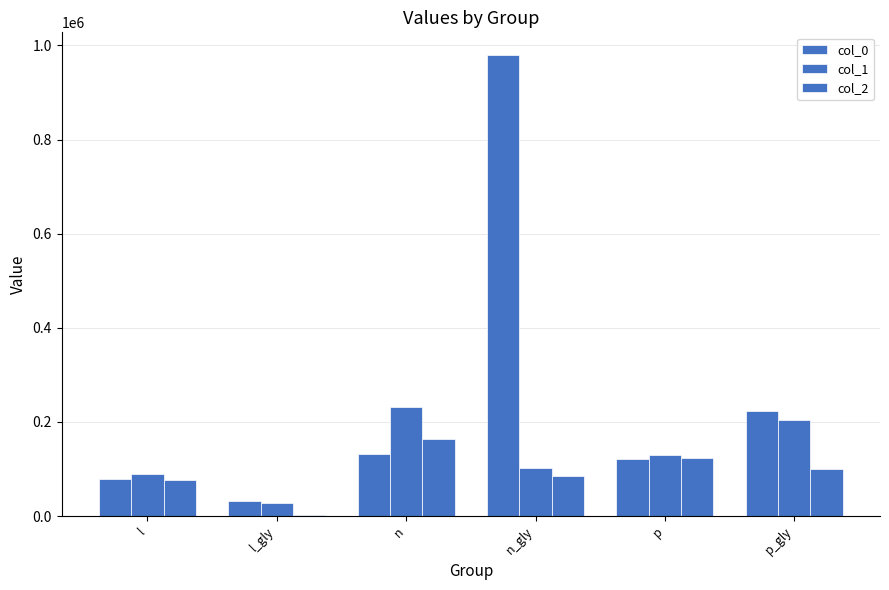

Reading right to left, what are all the values shown in this chart?

col_0: 222441.3	122160.9	978844.2	130982.2	32148.8	79618.1
col_1: 204702.6	129597.8	102940.3	232359.6	27634.2	89911.7
col_2: 99036.9	124209.3	84741.0	162871.0	2098.2	77174.3